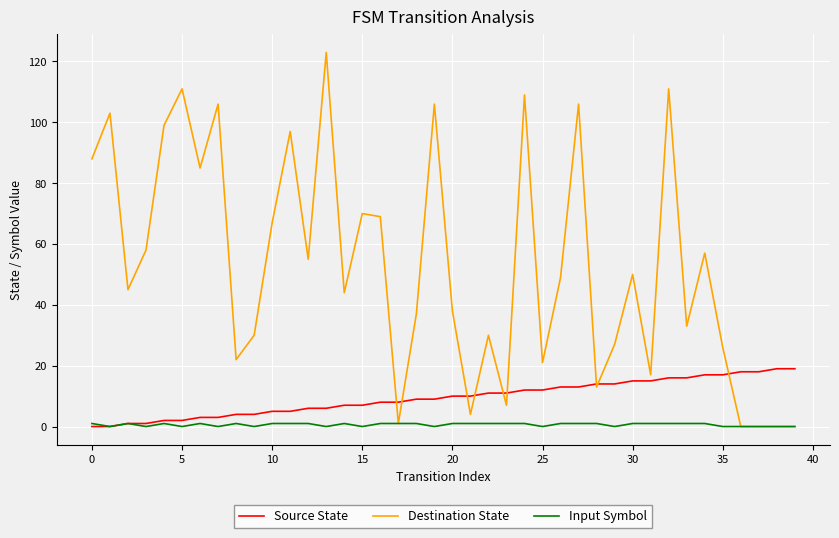

At how many categories does at least one series exceed 77?

12